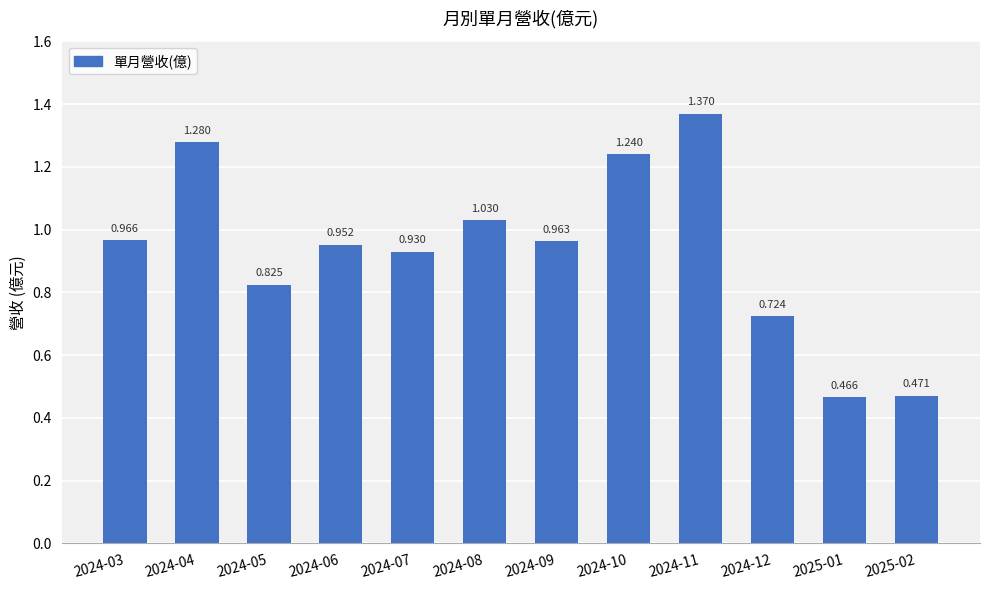

Are the bars horizontal?

No